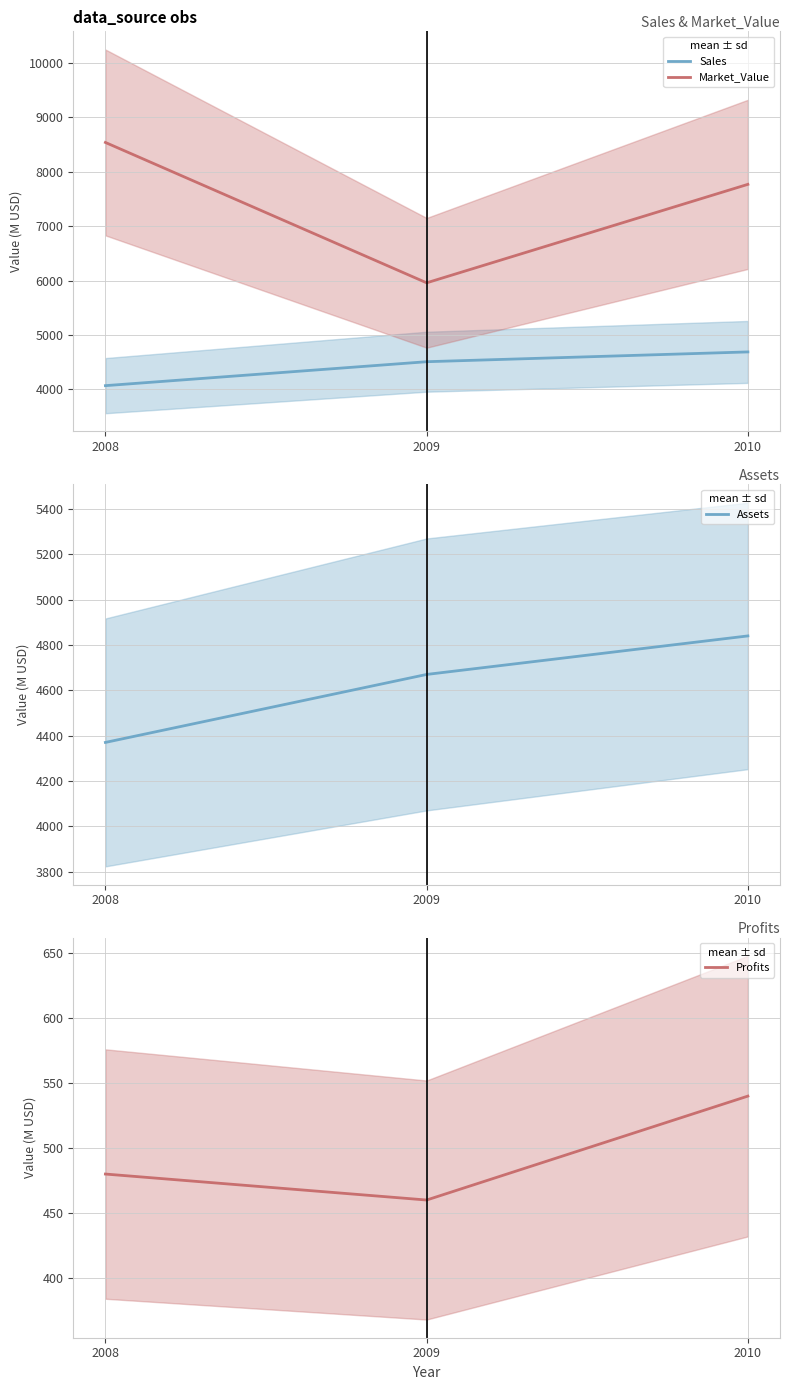

Which series has the largest range (max minus min)?

Market_Value